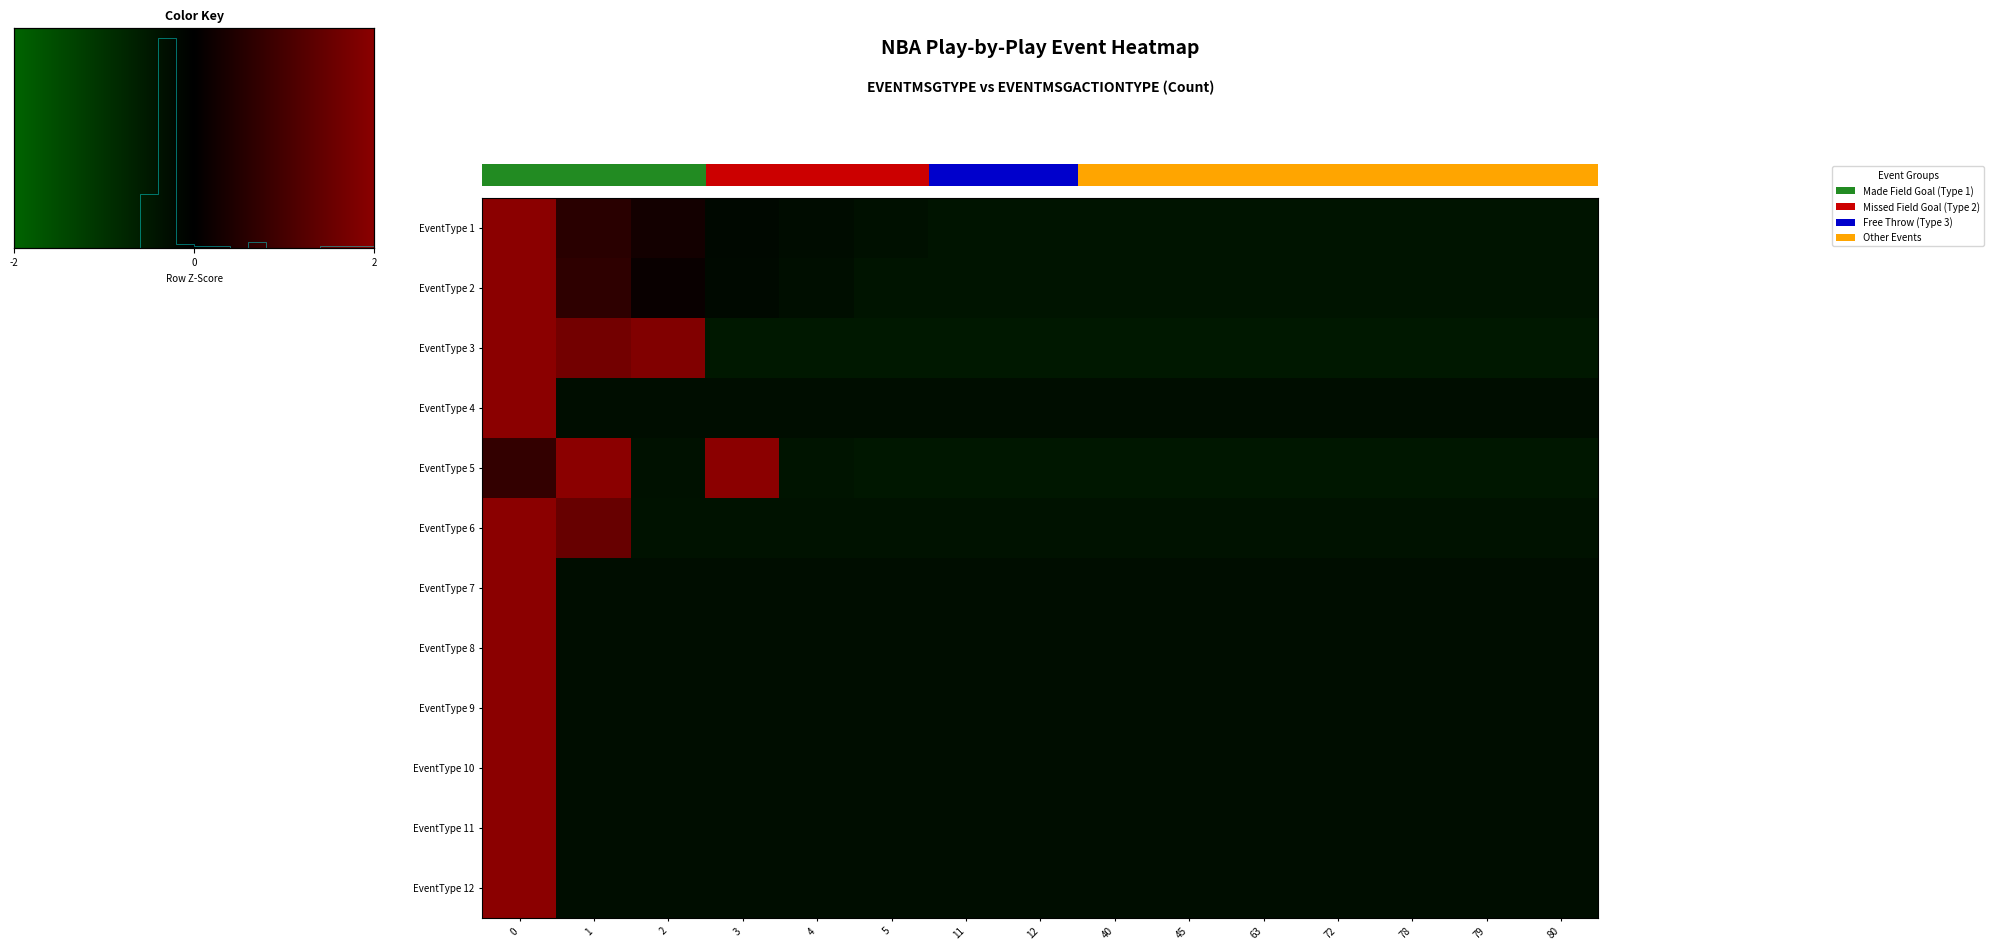

Reading right to left, extract all data points from this chart.

1: -0.4	-0.4	-0.4	-0.4	-0.4	-0.4	-0.4	-0.4	-0.4	-0.3	-0.2	-0.2	0.3	0.6	3.6
2: -0.4	-0.4	-0.4	-0.4	-0.4	-0.4	-0.4	-0.4	-0.4	-0.4	-0.3	-0.2	0.1	0.7	3.6
3: -0.5	-0.5	-0.5	-0.5	-0.5	-0.5	-0.5	-0.5	-0.5	-0.5	-0.5	-0.5	1.8	1.7	2.4
4: -0.3	-0.3	-0.3	-0.3	-0.3	-0.3	-0.3	-0.3	-0.3	-0.3	-0.3	-0.3	-0.3	-0.3	3.7
5: -0.5	-0.5	-0.5	-0.5	-0.5	-0.5	-0.5	-0.5	-0.5	-0.5	-0.4	2.3	-0.3	2.6	0.7
6: -0.4	-0.4	-0.4	-0.4	-0.4	-0.4	-0.4	-0.4	-0.4	-0.4	-0.4	-0.4	-0.4	1.5	3.3
7: -0.3	-0.3	-0.3	-0.3	-0.3	-0.3	-0.3	-0.3	-0.3	-0.3	-0.3	-0.3	-0.3	-0.3	3.7
8: -0.3	-0.3	-0.3	-0.3	-0.3	-0.3	-0.3	-0.3	-0.3	-0.3	-0.3	-0.3	-0.3	-0.3	3.7
9: -0.3	-0.3	-0.3	-0.3	-0.3	-0.3	-0.3	-0.3	-0.3	-0.3	-0.3	-0.3	-0.3	-0.3	3.7
10: -0.3	-0.3	-0.3	-0.3	-0.3	-0.3	-0.3	-0.3	-0.3	-0.3	-0.3	-0.3	-0.3	-0.3	3.7
11: -0.3	-0.3	-0.3	-0.3	-0.3	-0.3	-0.3	-0.3	-0.3	-0.3	-0.3	-0.3	-0.3	-0.3	3.7
12: -0.3	-0.3	-0.3	-0.3	-0.3	-0.3	-0.3	-0.3	-0.3	-0.3	-0.3	-0.3	-0.3	-0.3	3.7